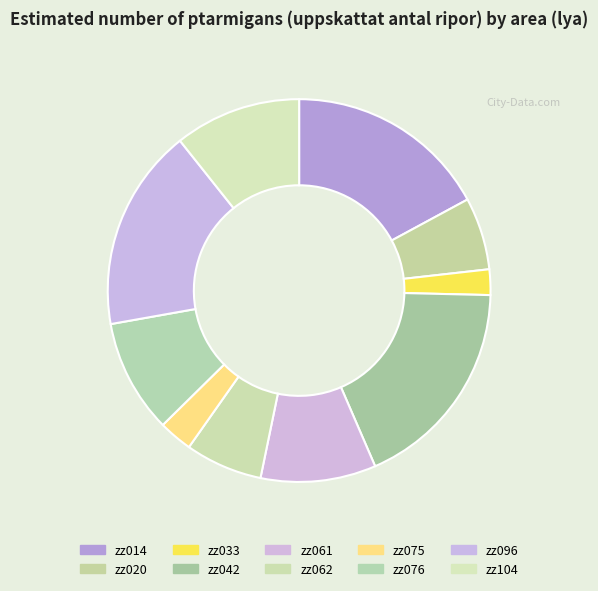

The zz042 slice represents 13% of the pie. True or false?

False